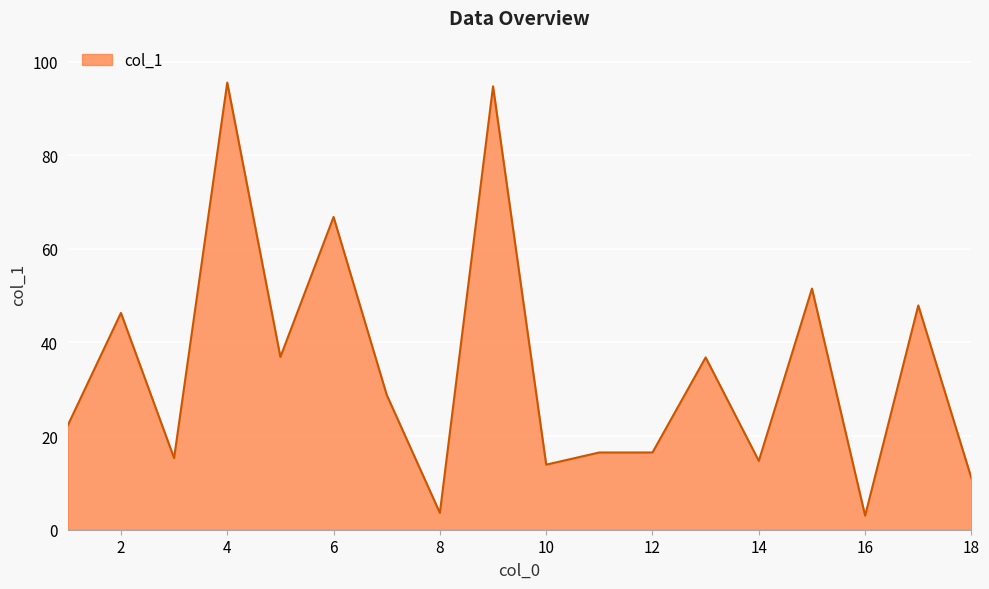

What is the difference between the maximum and minimum values?

92.5